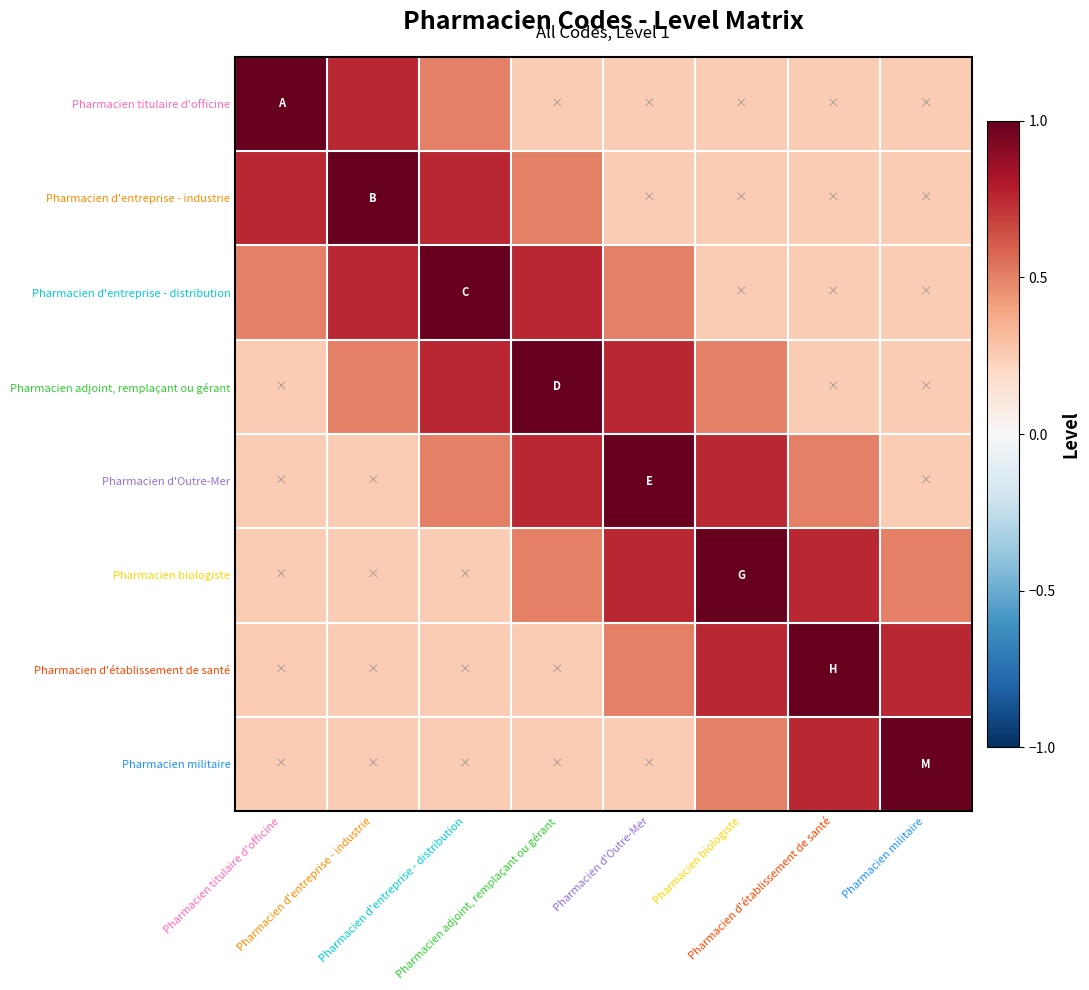

What is the total value across all series at Pharmacien adjoint, remplaçant ou gérant?

4.2